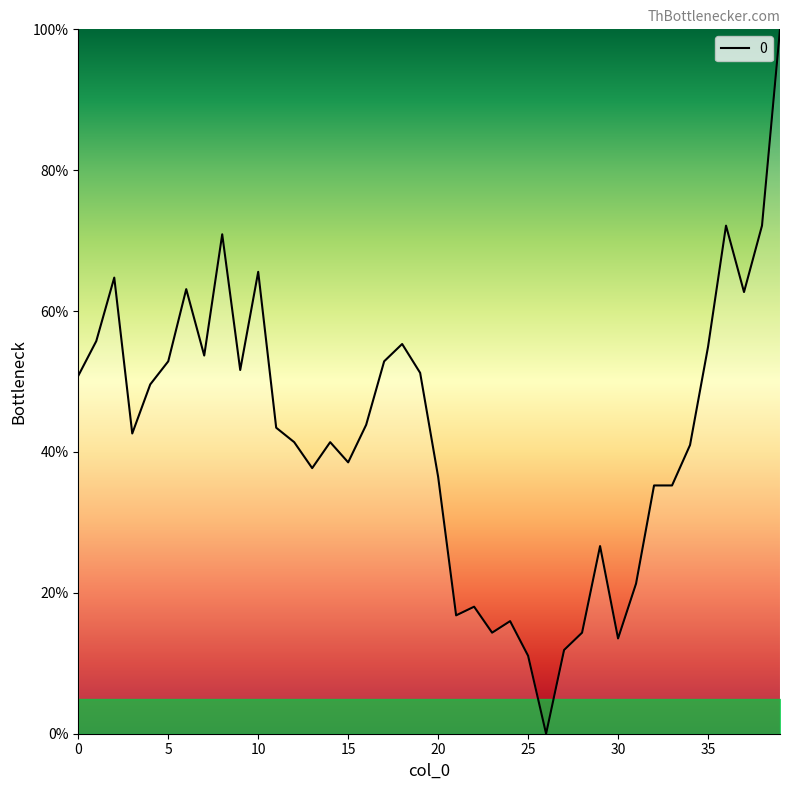

What is the difference between the maximum and minimum values?

100.0